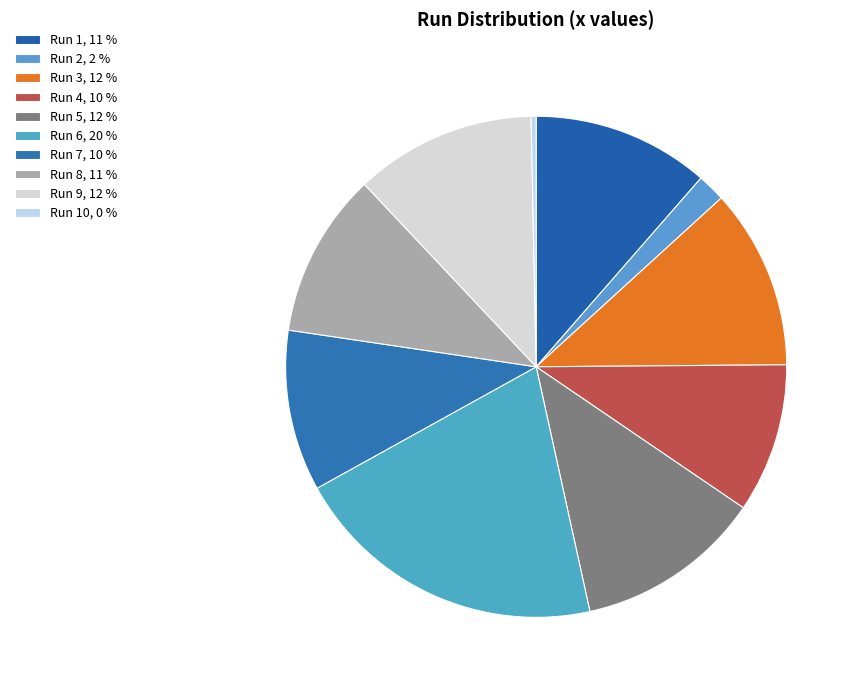

Count the number of slices in the pie.

10